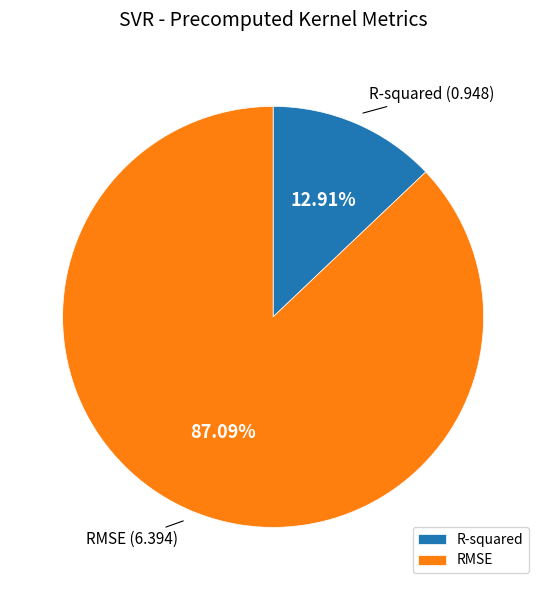

What percentage is the R-squared slice, to the nearest percent?

13%